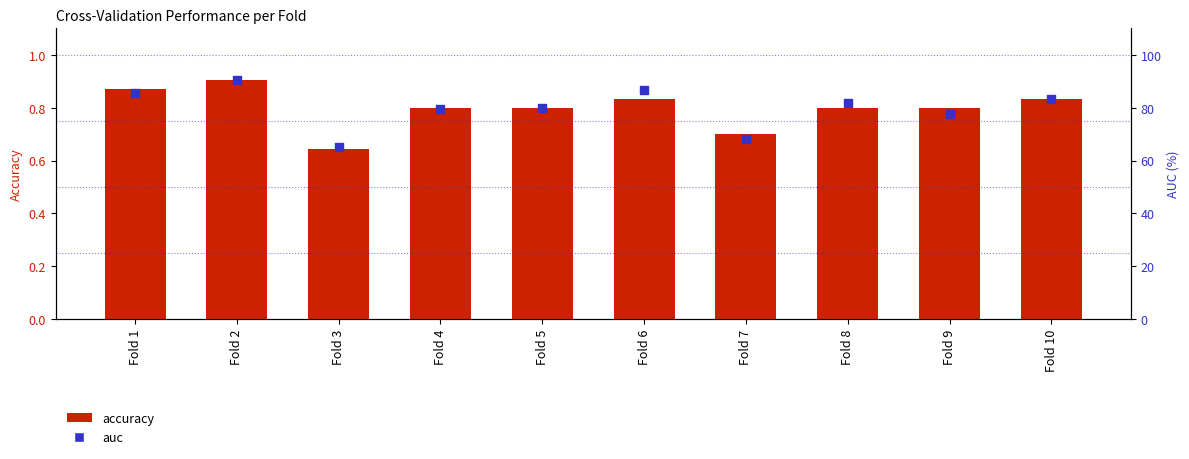

At which category is the sum across all series the highest?

Fold 2